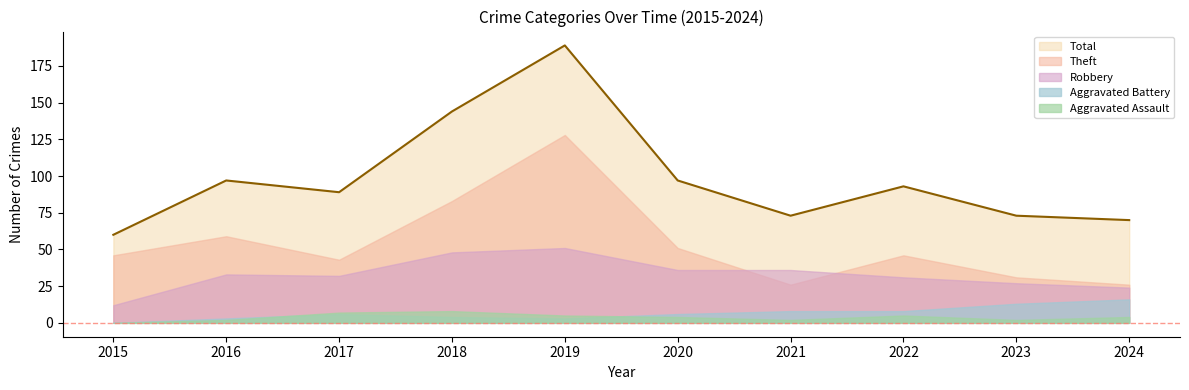

Which series has the largest total across all categories?

Total